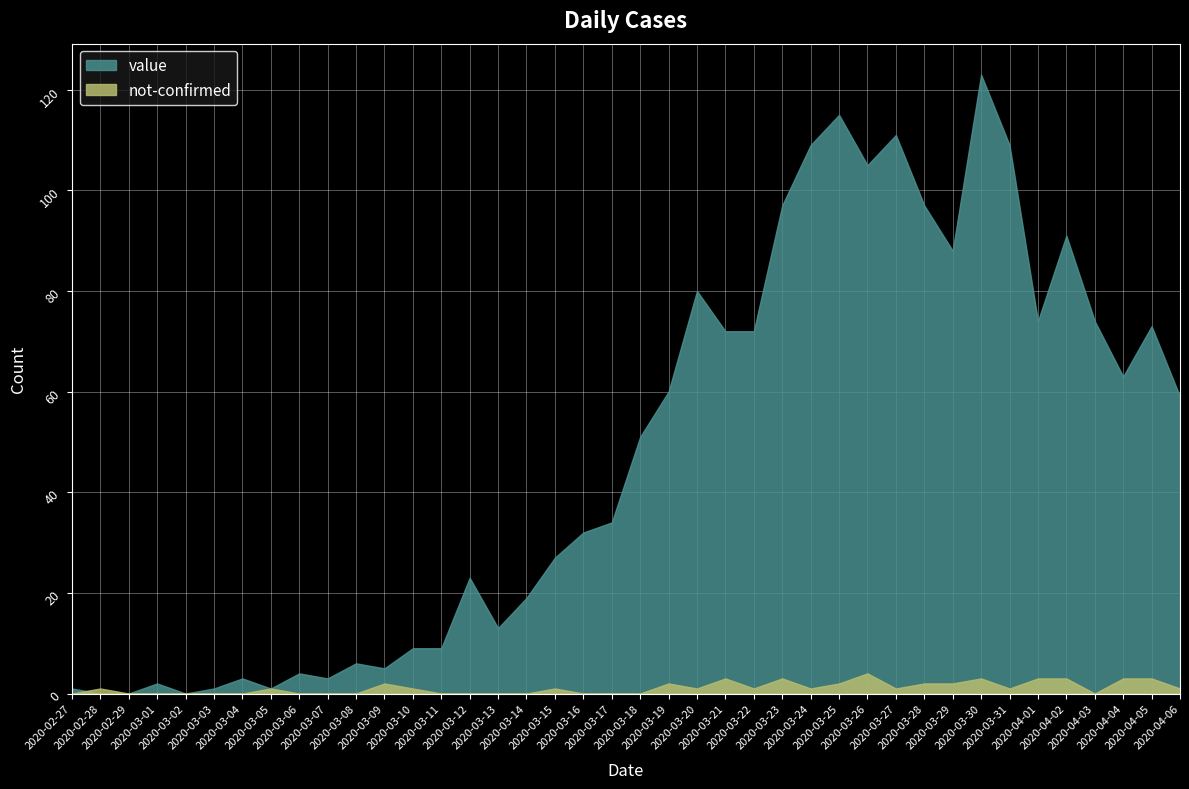

Where does the value series first go above 51?

2020-03-19